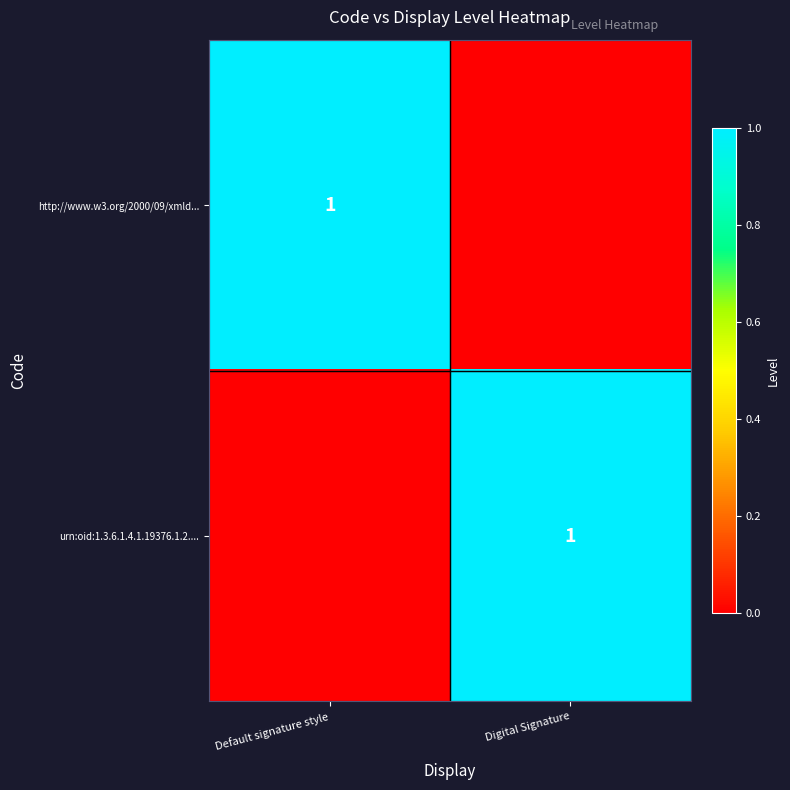

The urn:oid:1.3.6.1.4.1.19376.1.2.... series shows 2 at Digital Signature. True or false?

False